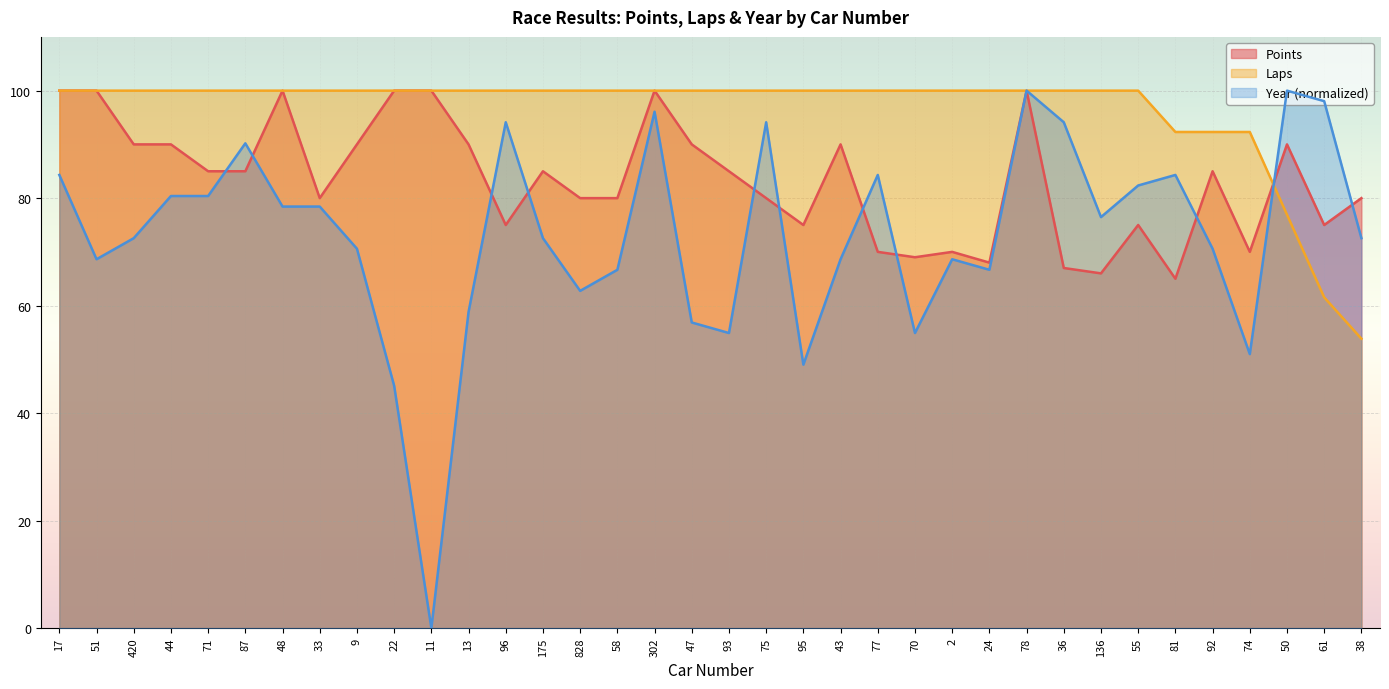

Where do Laps and Points first cross each other?

74 and 50